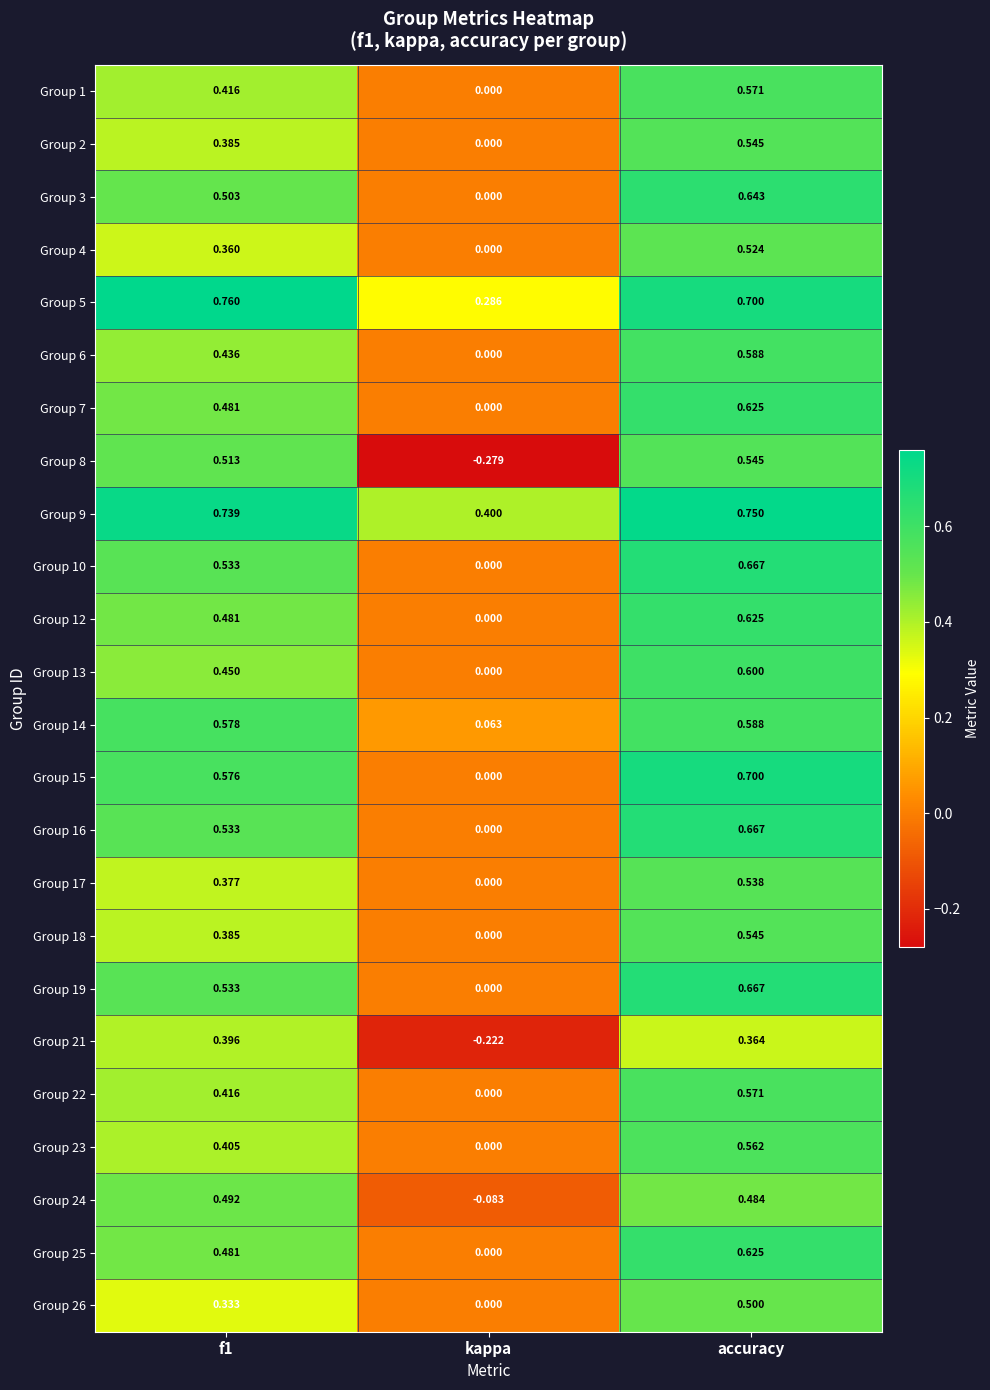

Where is Group 5 nearest to the value 0?

kappa